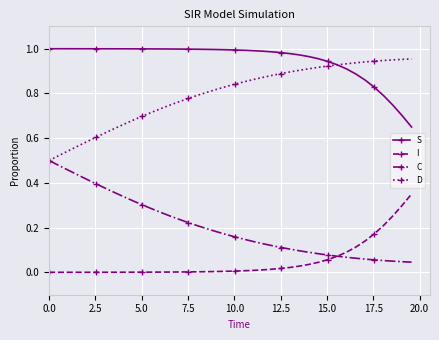

Which series has the largest total across all categories?

S